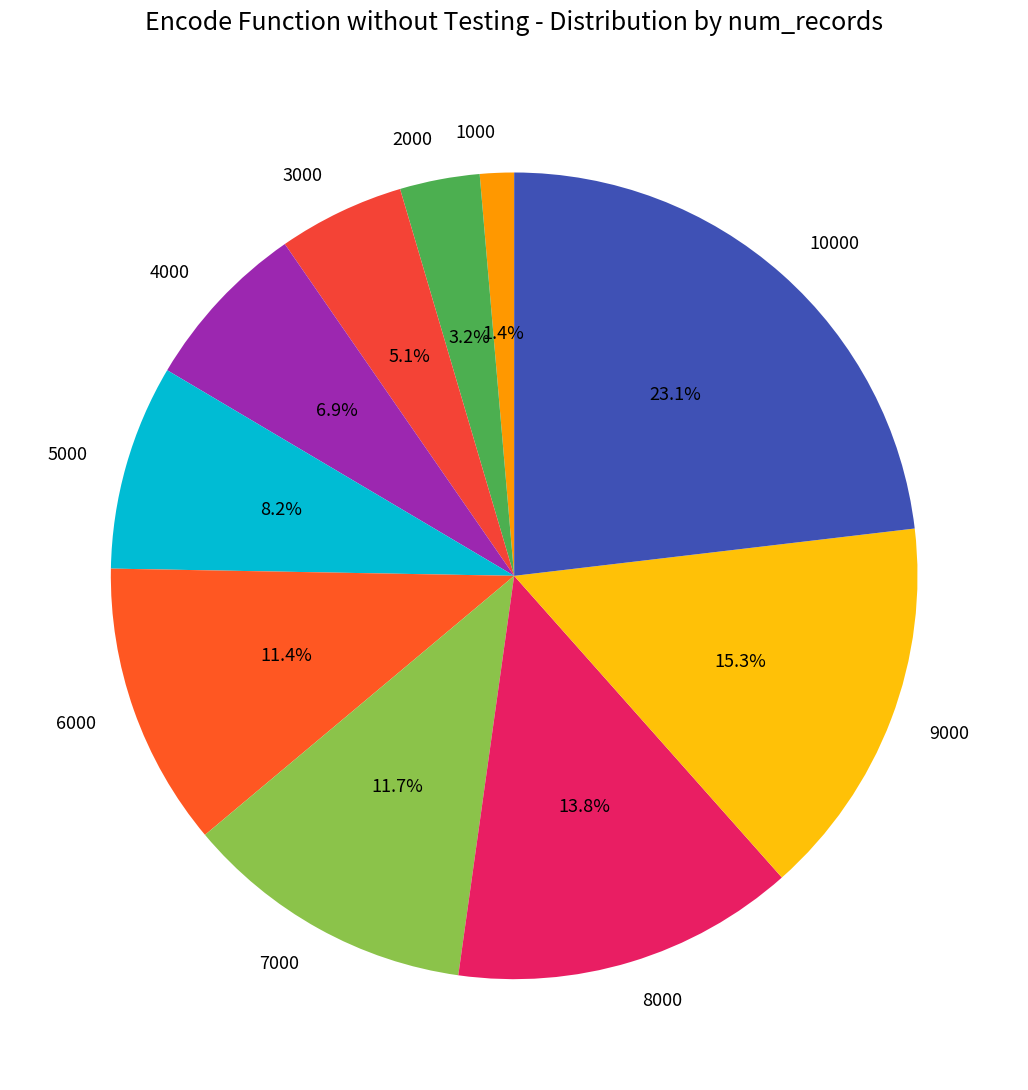

Which slice is the smallest?

1000